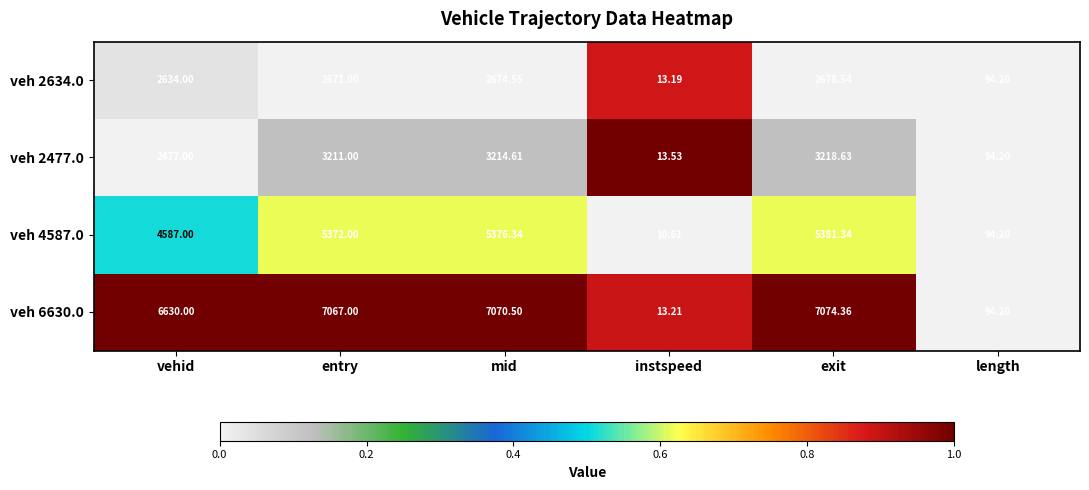

Rank the series at mid from lowest to highest value.

veh 2634.0, veh 2477.0, veh 4587.0, veh 6630.0